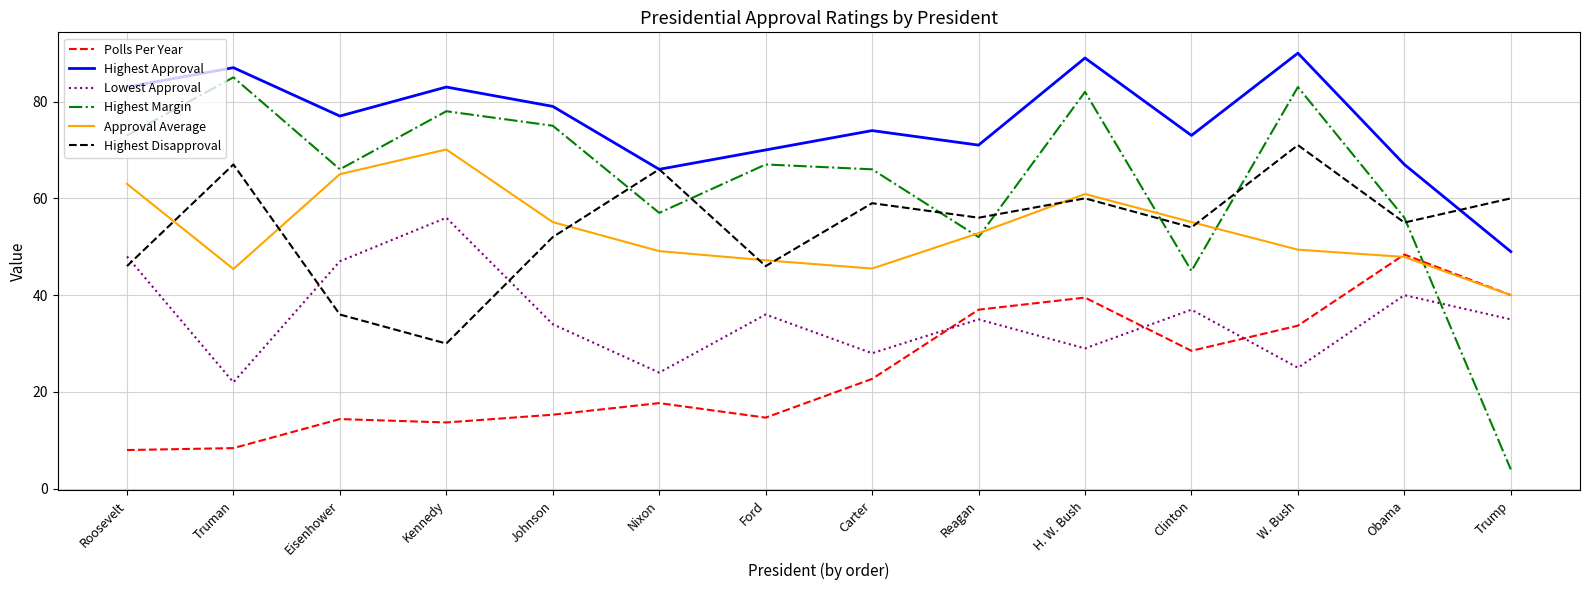

At Carter, list the series in order from smallest to largest.

Polls Per Year, Lowest Approval, Approval Average, Highest Disapproval, Highest Margin, Highest Approval